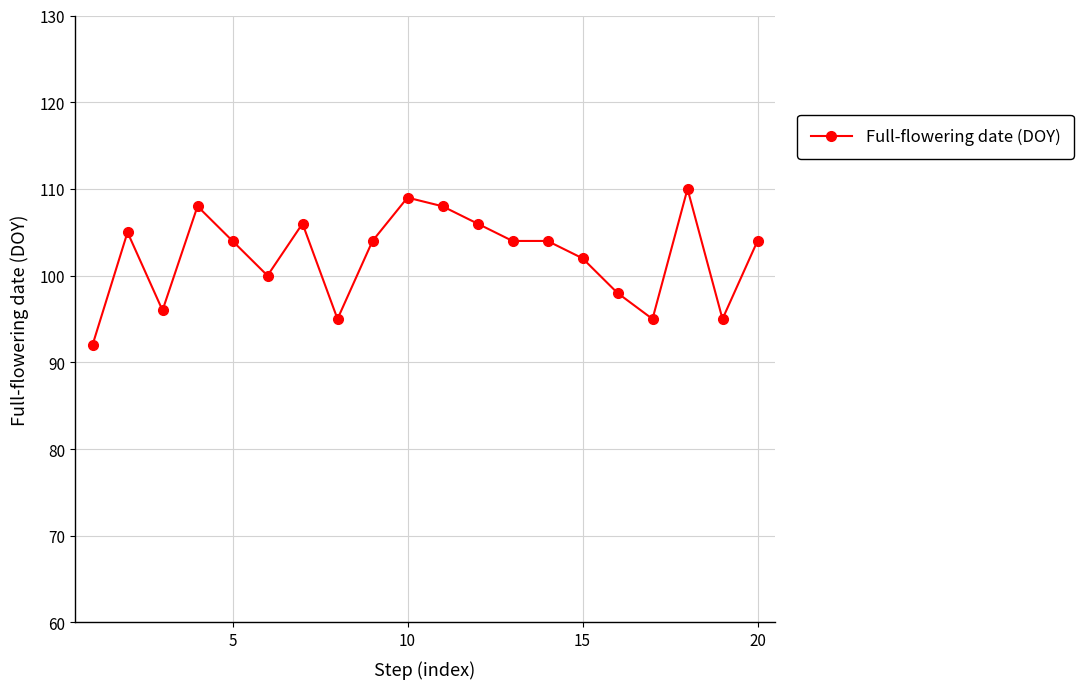

What is the smallest value displayed?

92